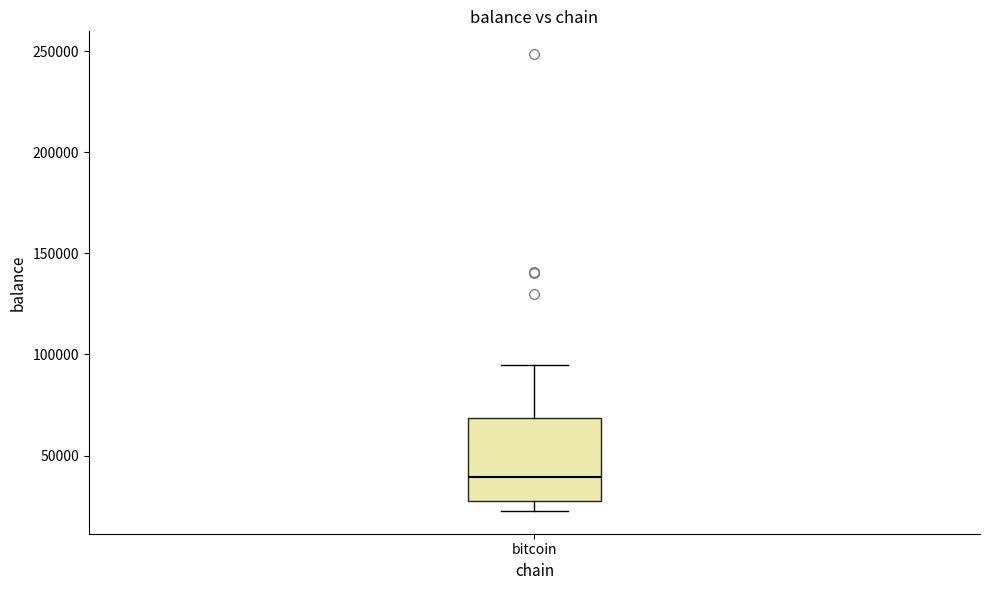

Read this box plot against the y-axis: the position of the median line, the range covered by the box, and the ends of both whiskers. The values are not printed on the chart, so give them approximately, as read against the axis.

median 40000, box 25000 to 70000, whiskers 25000 (just below the box's lower edge) to 95000